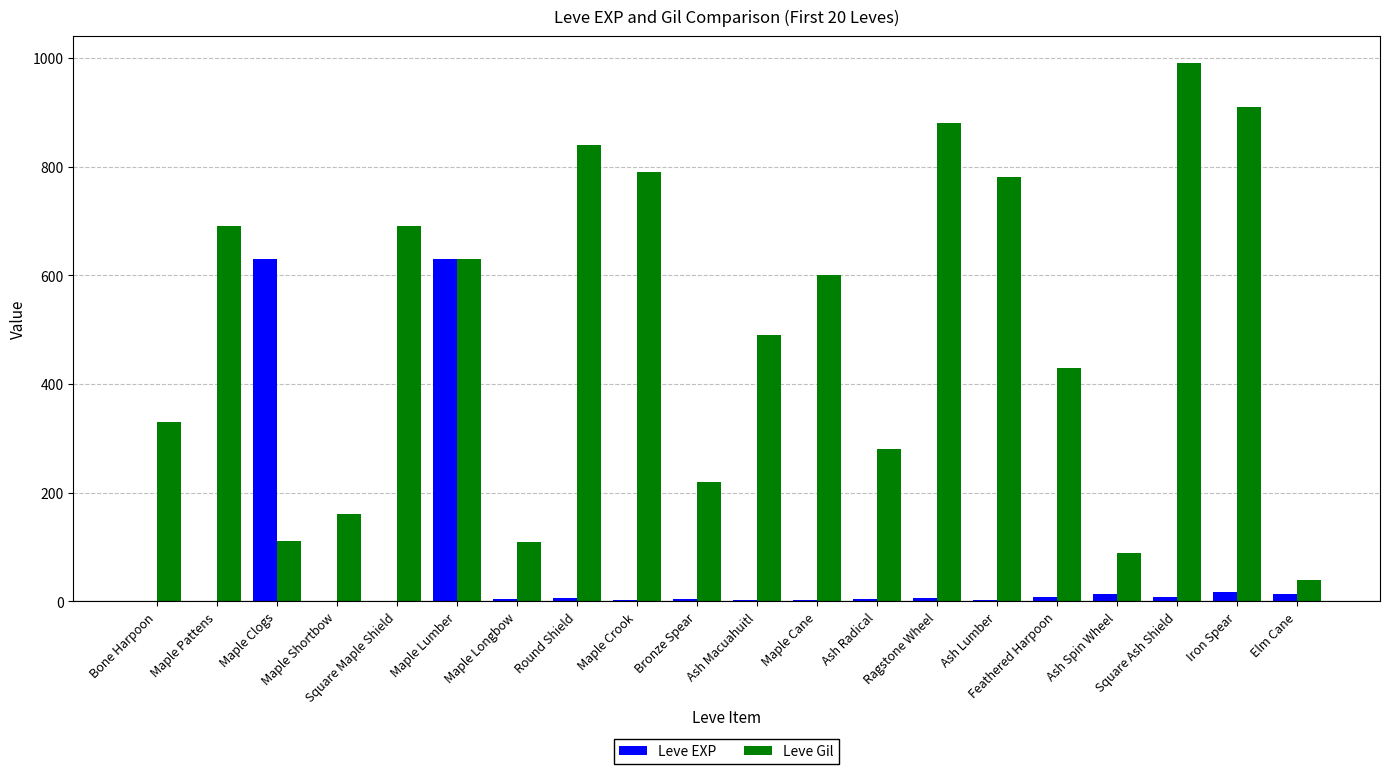

How many groups of bars are there?

20